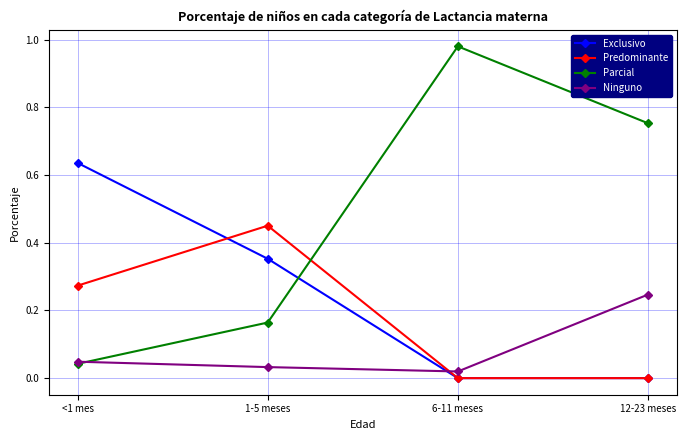

List the series in order of their overall mean, highest first.

Parcial, Exclusivo, Predominante, Ninguno